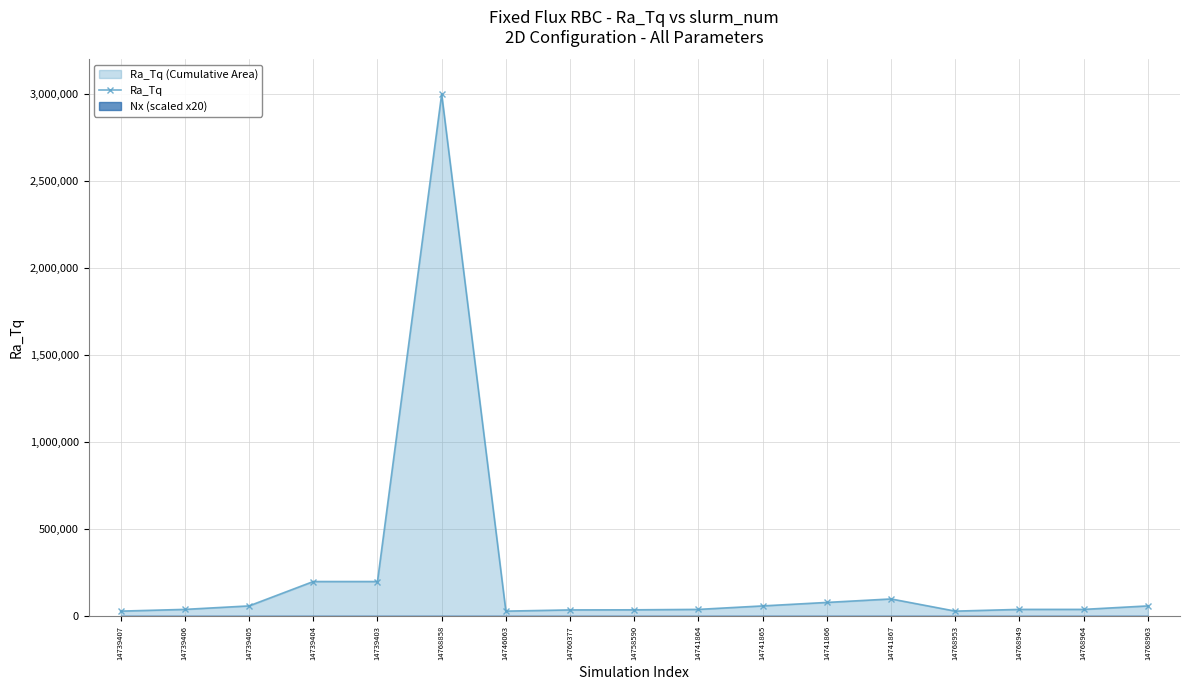

List the labels in order of value, largest first.

14768858, 14739404, 14739403, 14741867, 14741866, 14739405, 14741865, 14768963, 14739406, 14741864, 14768949, 14768964, 14758590, 14760377, 14739407, 14746063, 14768953